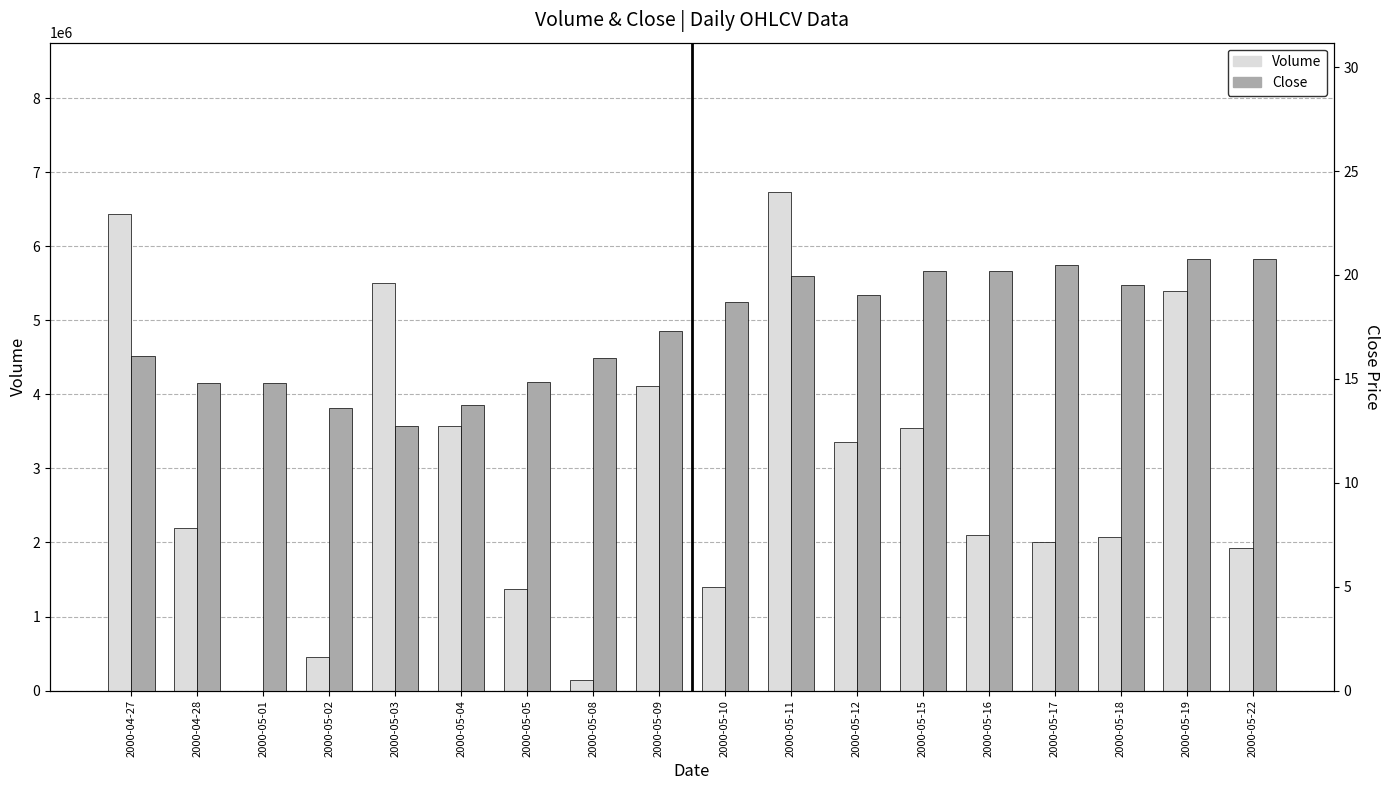

How many bars are there in total?

36